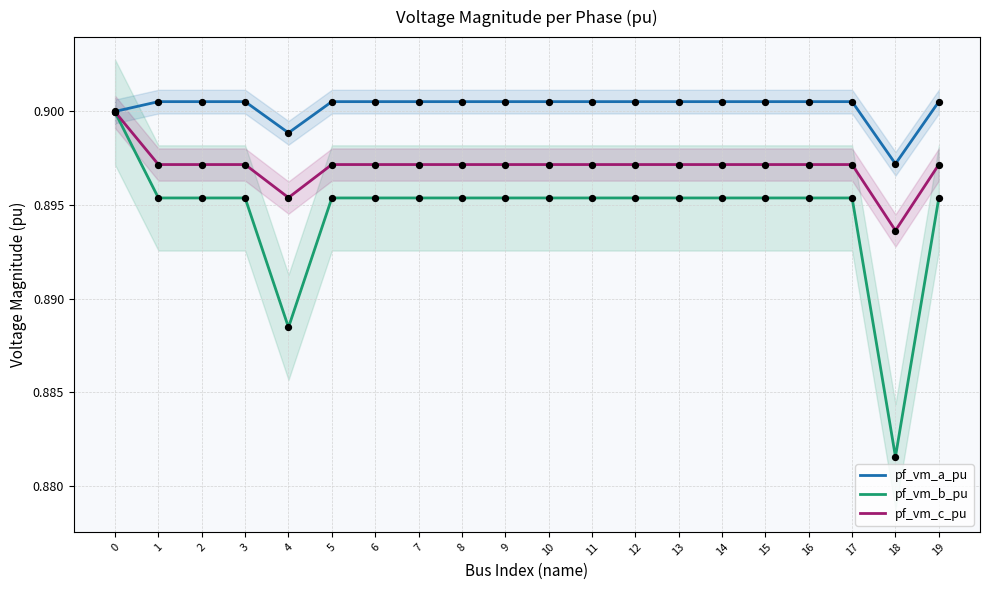

Which series reaches the minimum Y coordinate?

pf_vm_b_pu